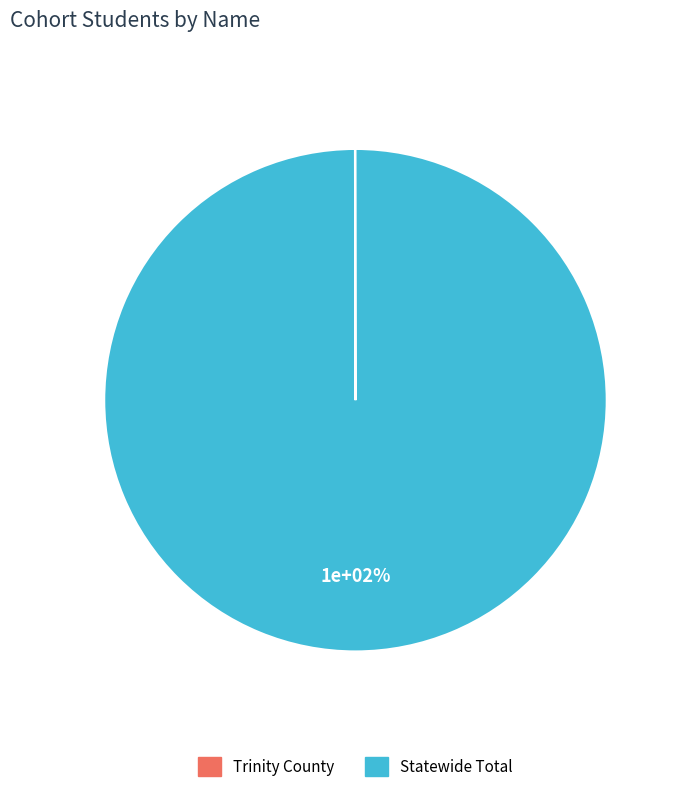

What is the majority slice?

Statewide Total